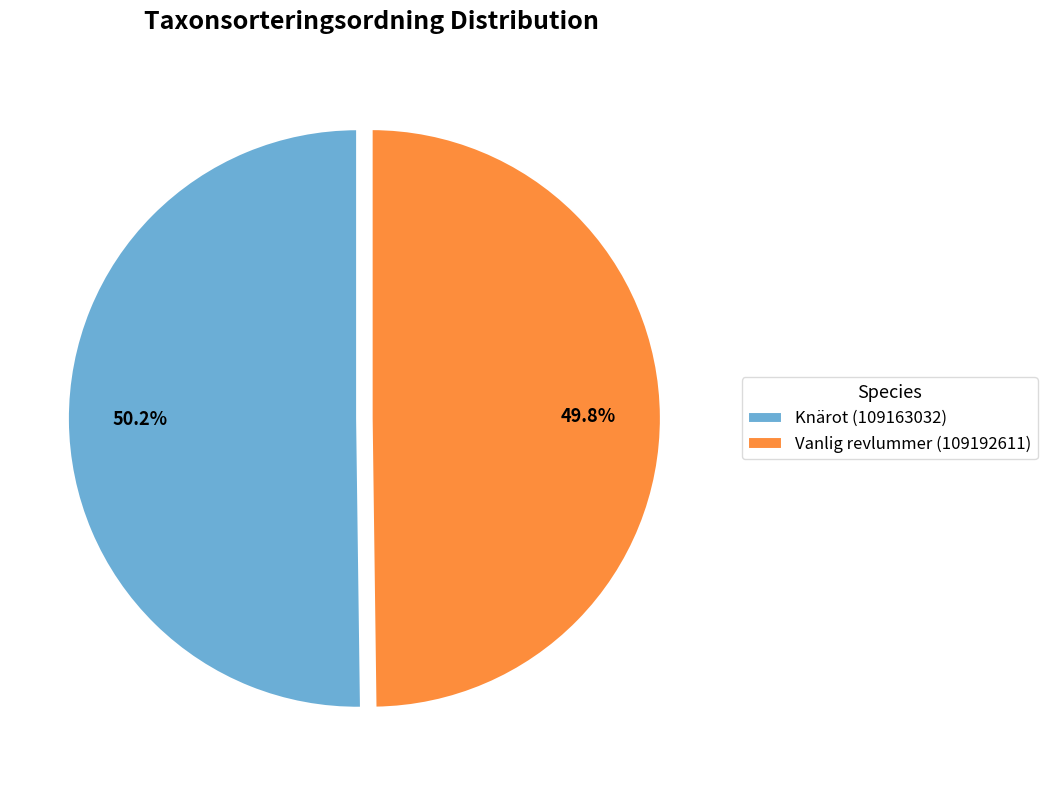

Is there a majority slice in this chart?

Yes